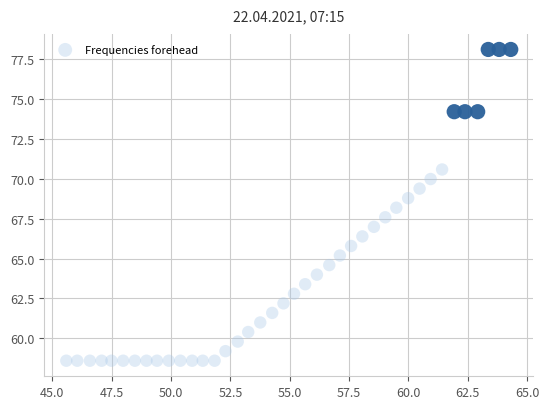

What is the range of X values (max minus min)?

18.7